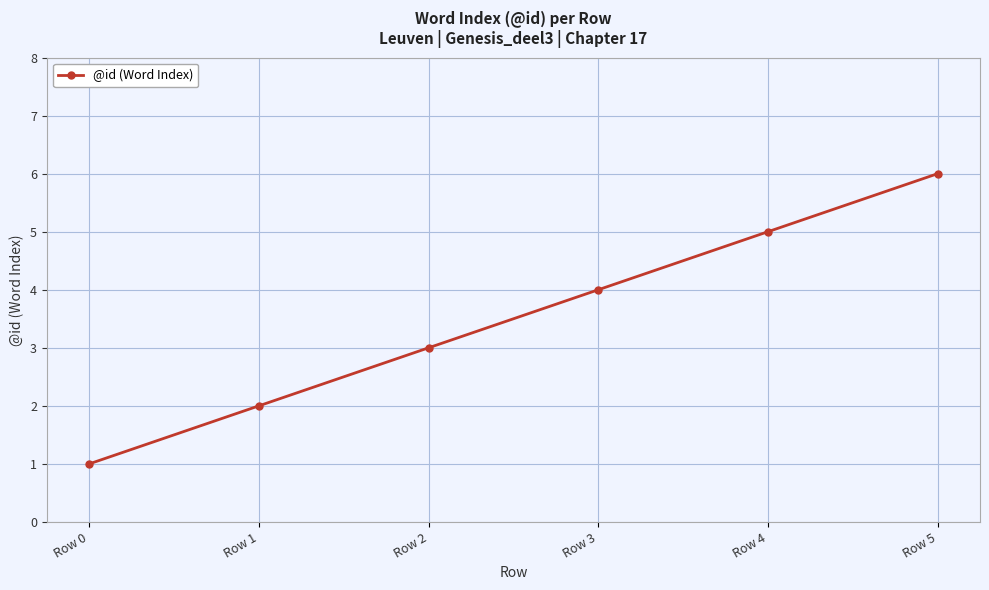

True or false: the data shows 2 at Row 1.

True